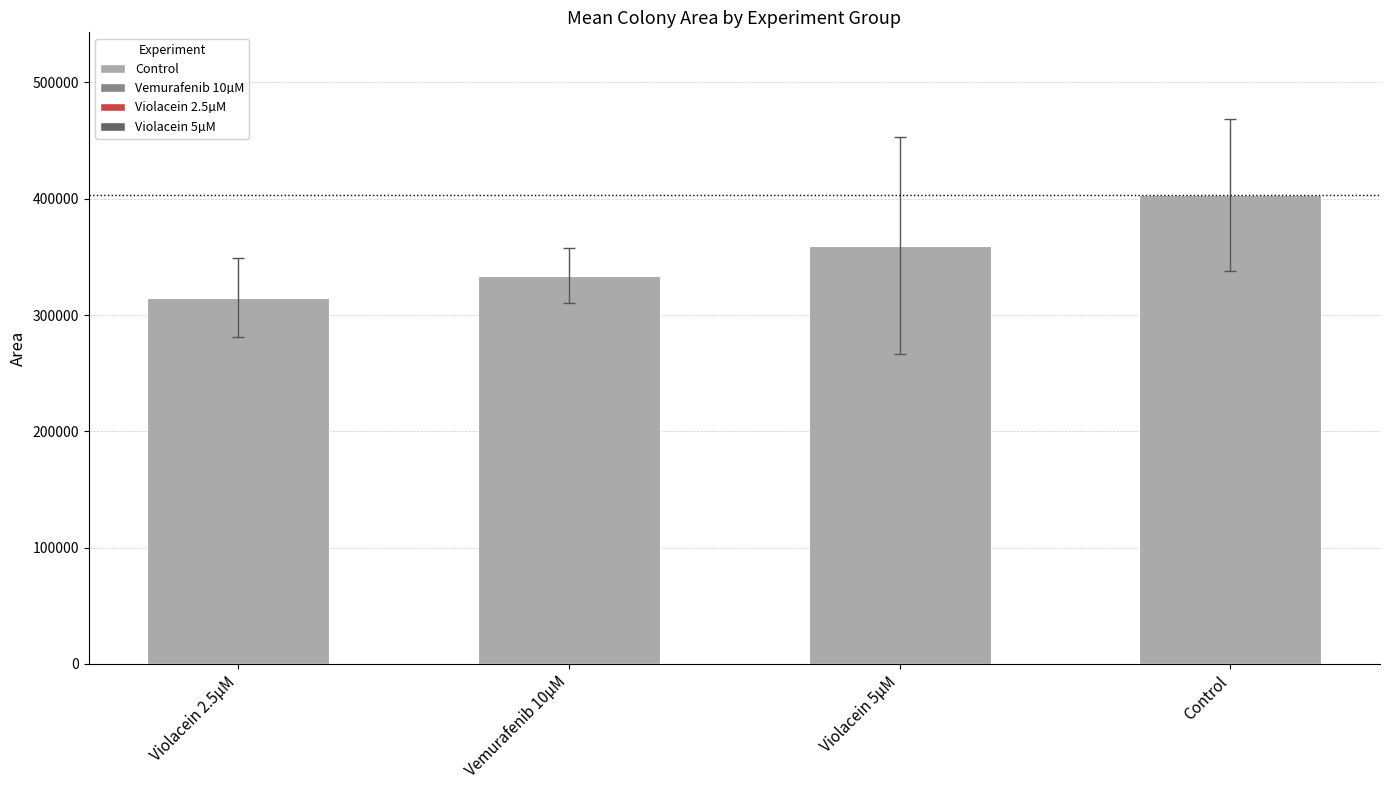

Rank the categories by value from lowest to highest.

Violacein 2.5µM, Vemurafenib 10µM, Violacein 5µM, Control